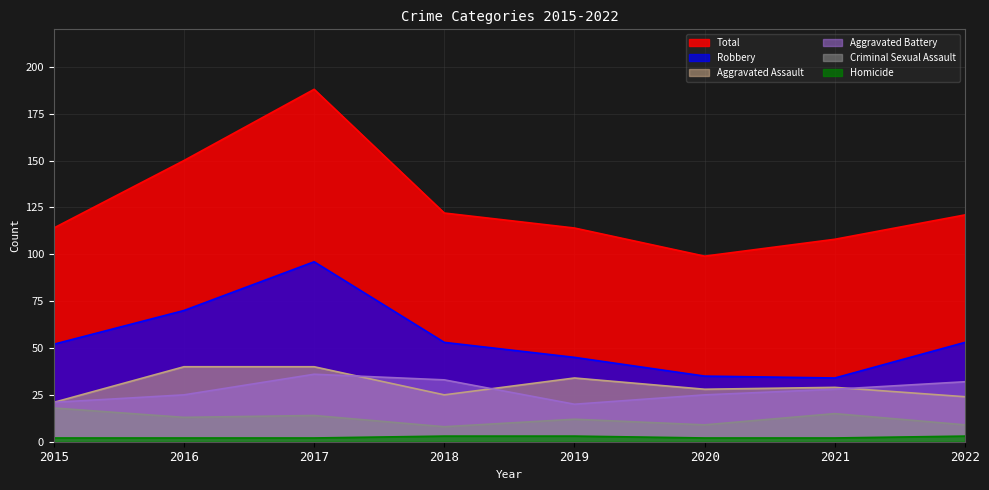

The Robbery series shows 17 at 2021. True or false?

False